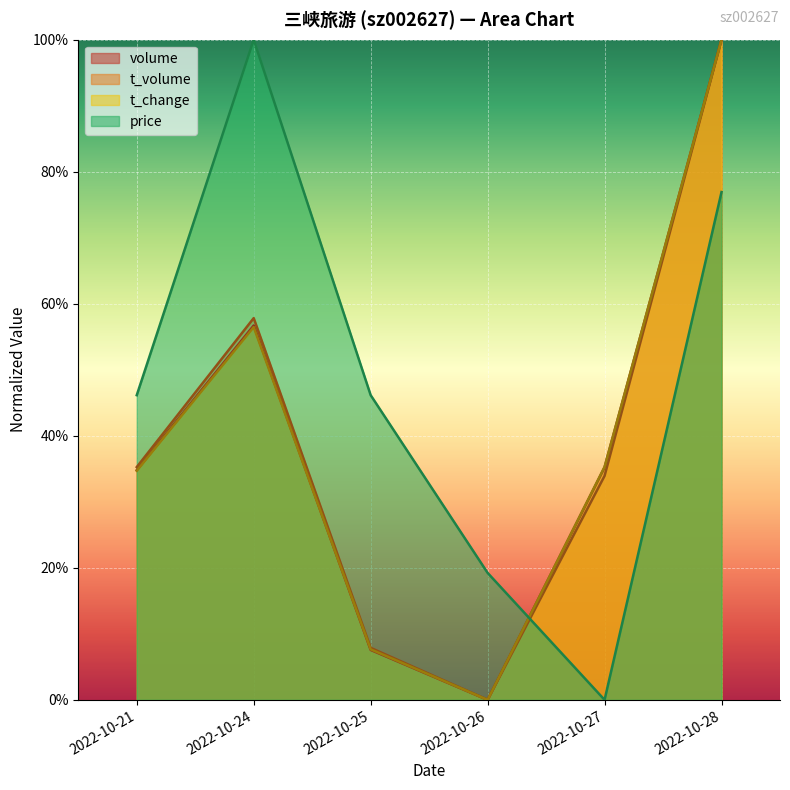

What are all the series names shown in the legend?

volume, t_volume, t_change, price